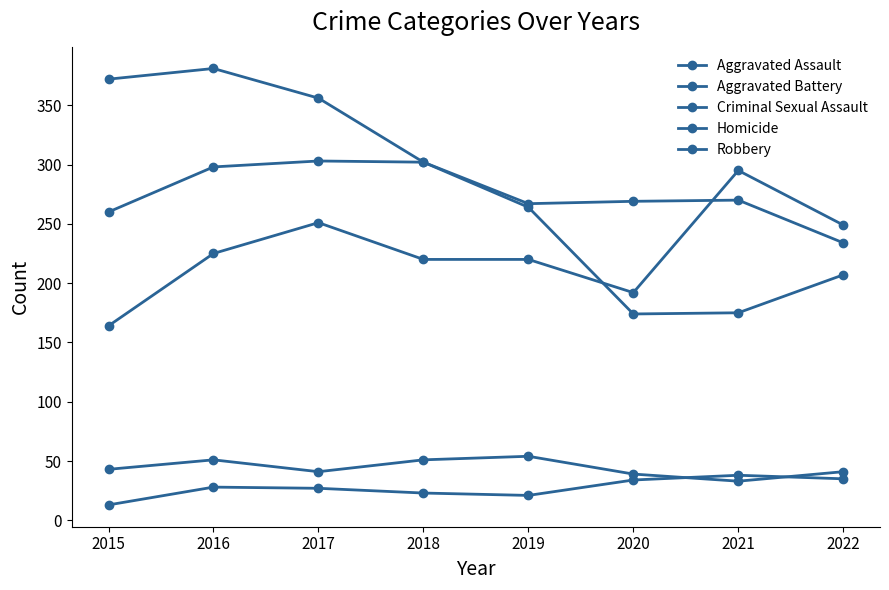

How many lines are shown in the chart?

5